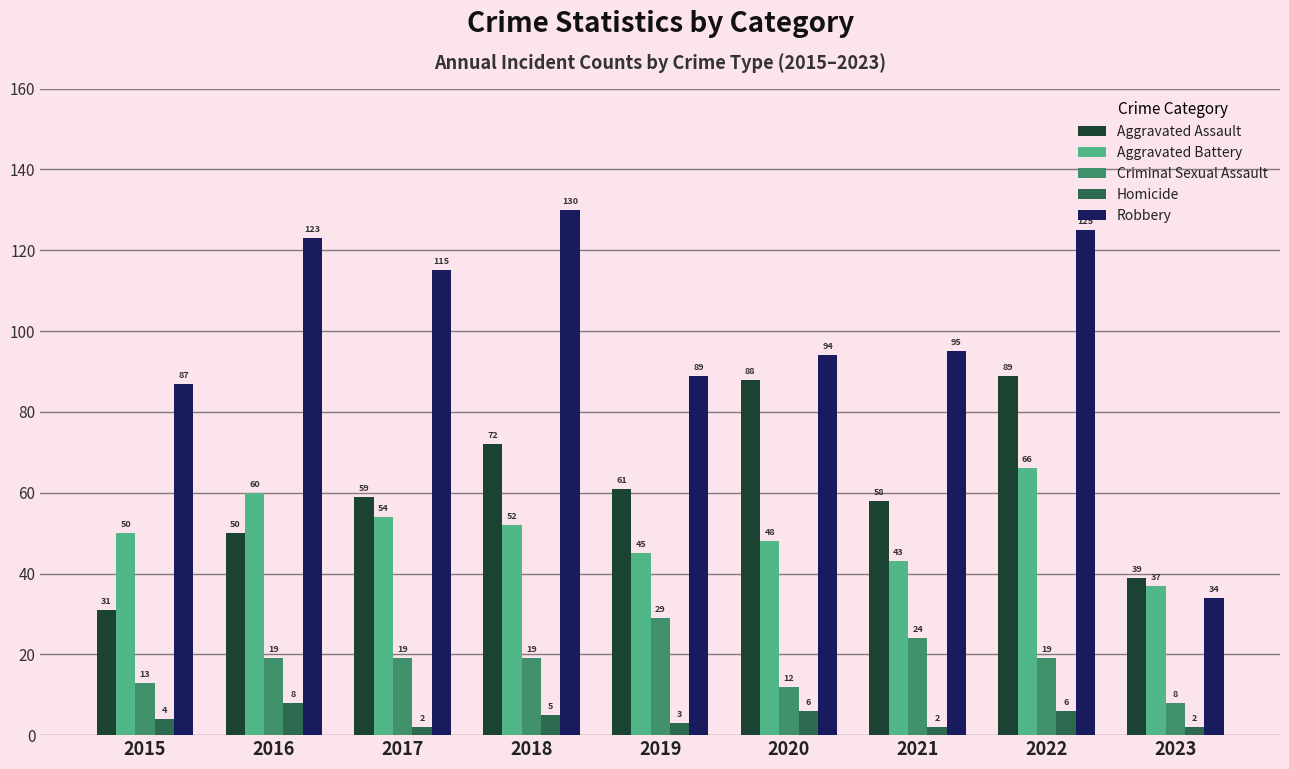

Which category has the lowest value in the Criminal Sexual Assault series?

2023